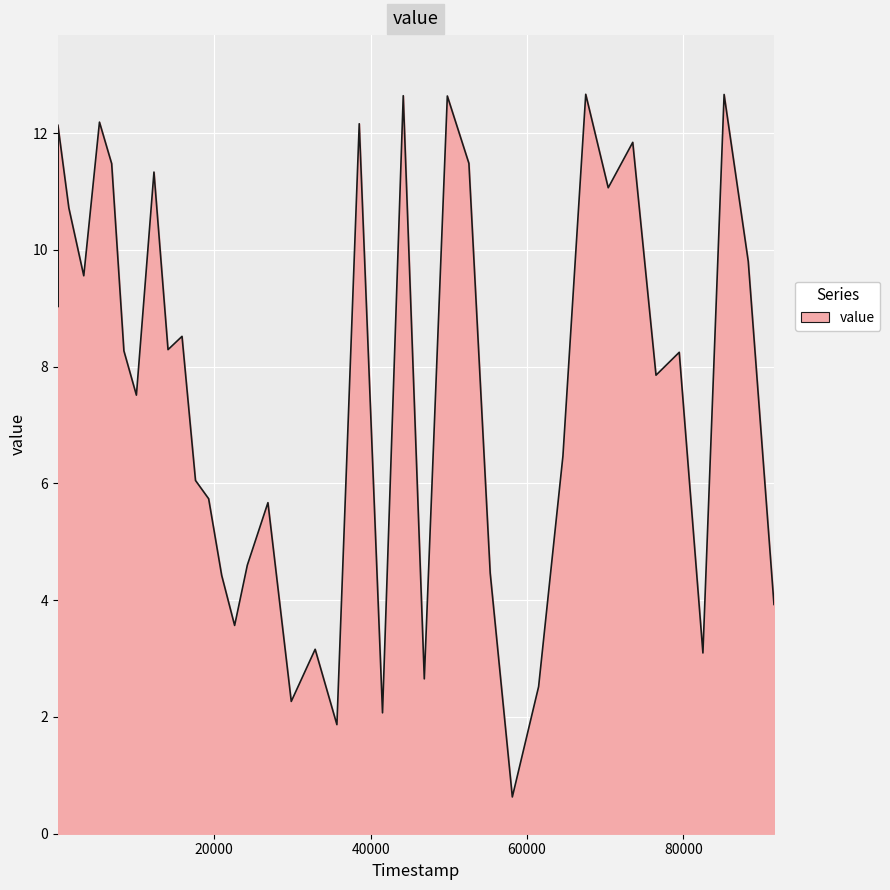

How many values exceed 8?

21